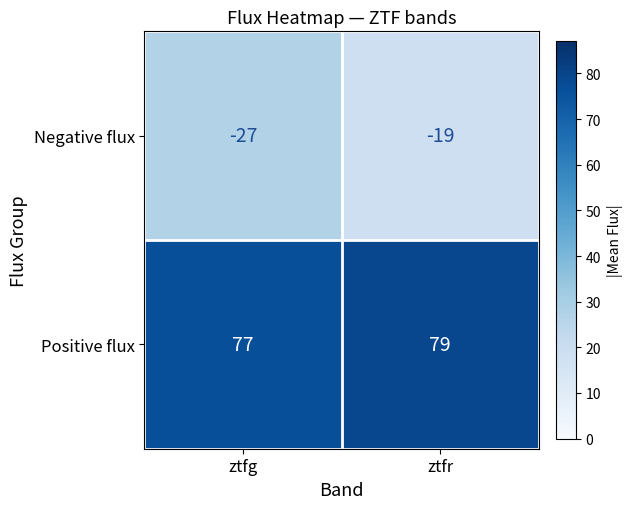

Which series has the widest spread of values?

Negative flux